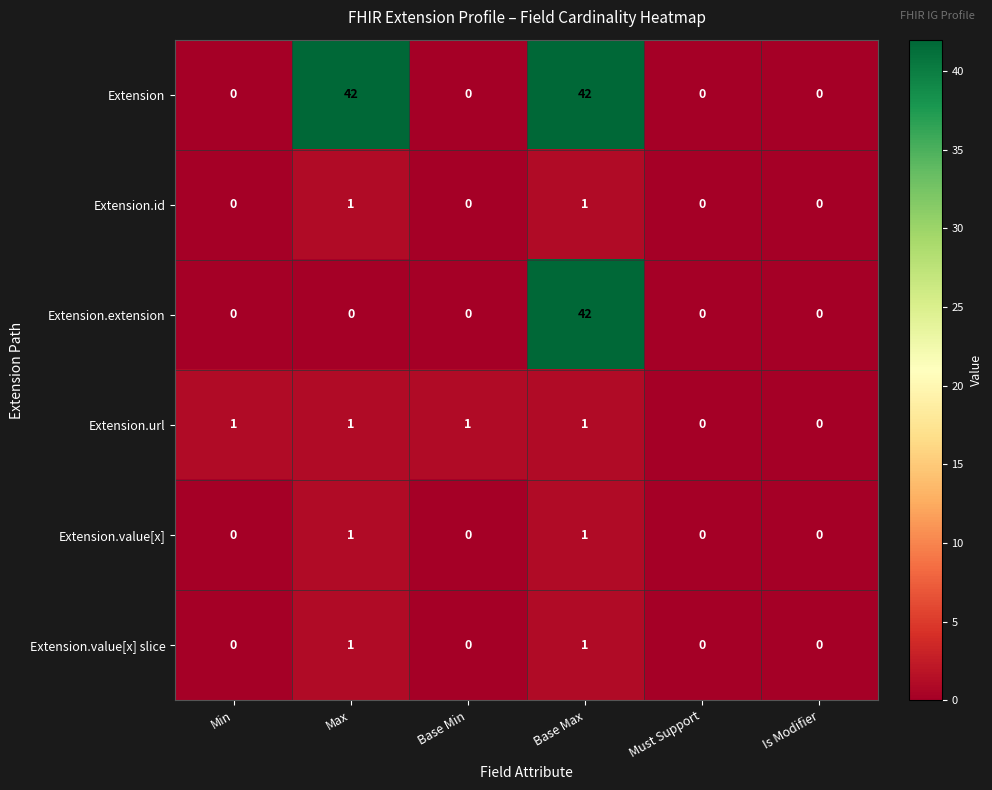

True or false: Extension.value[x] slice has a value of -1 at Must Support.

False